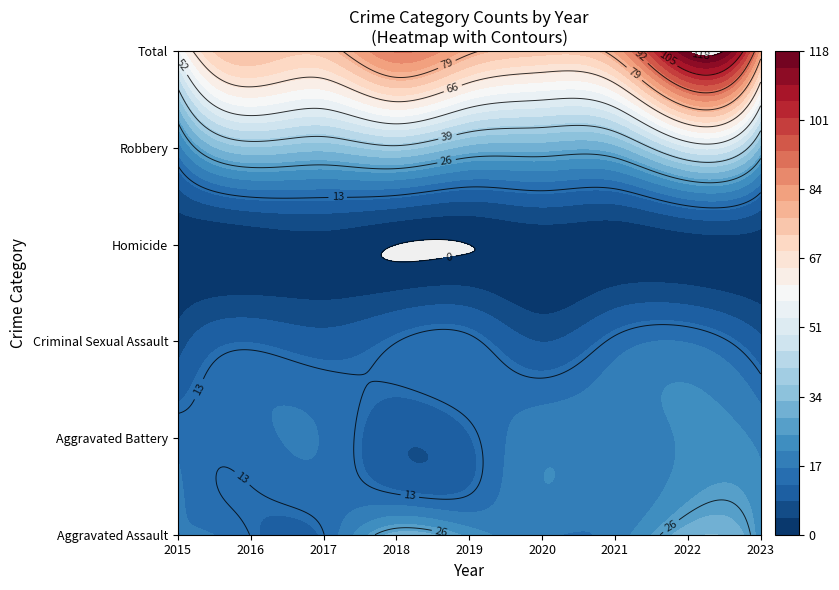

List the series in order of their peak value, lowest first.

Homicide, Criminal Sexual Assault, Aggravated Battery, Aggravated Assault, Robbery, Total